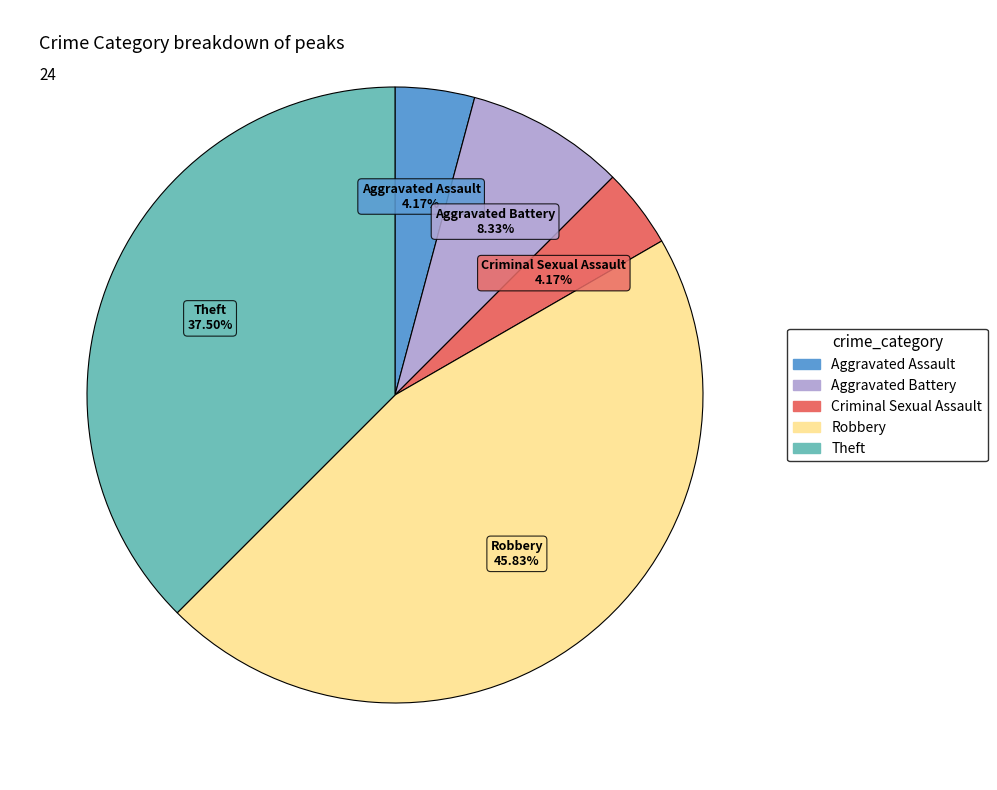

Which has a higher value, Robbery or Aggravated Assault?

Robbery